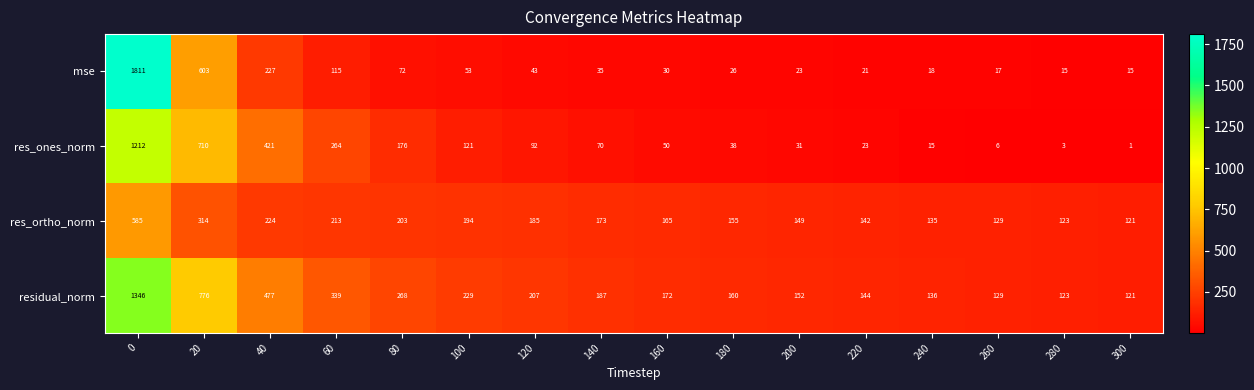

Which series has the largest range (max minus min)?

mse